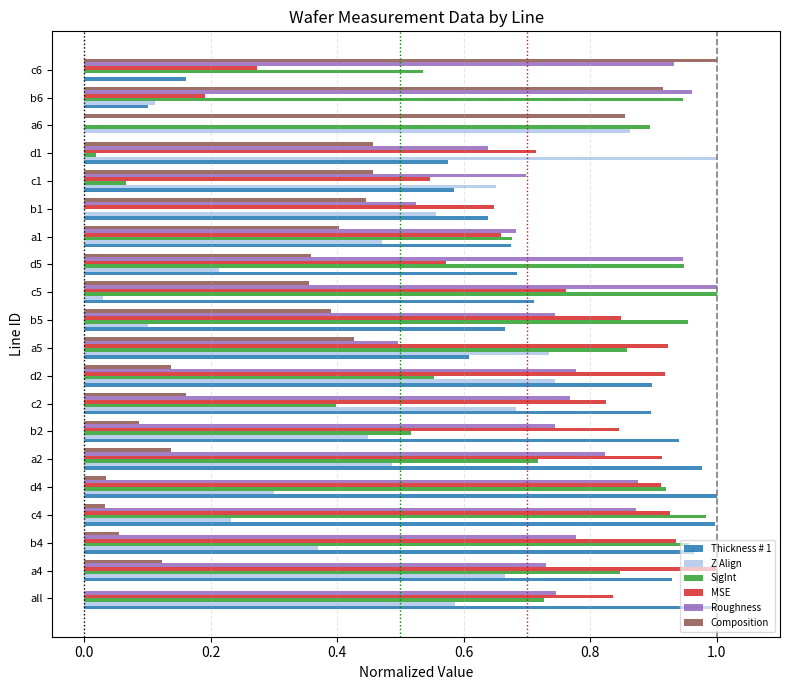

What is the sum of the MSE values at b4 and a5?

1.9